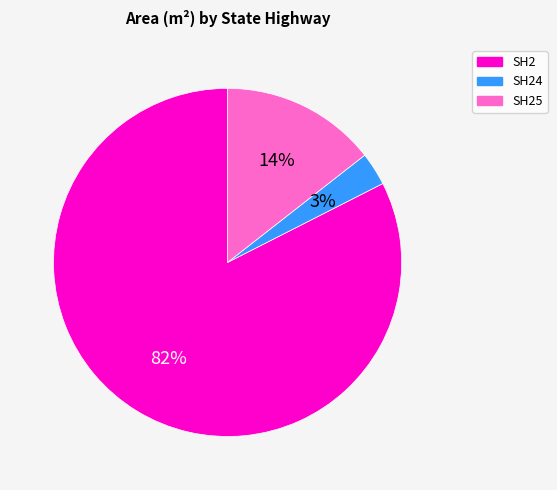

Does any single category account for the majority?

Yes